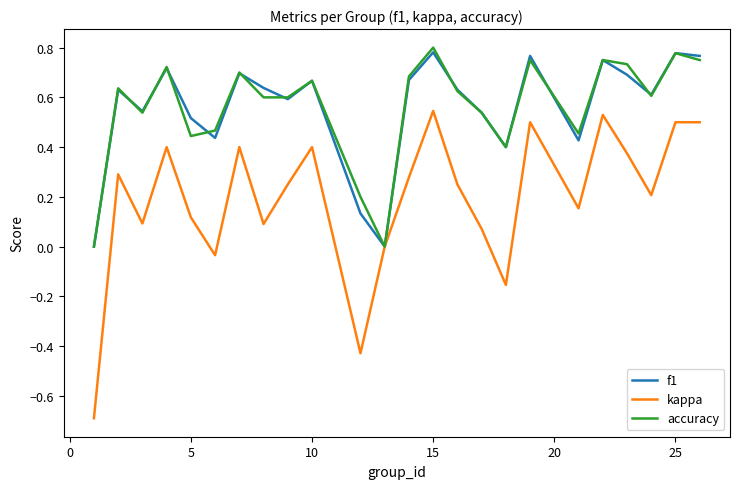

What are all the series names shown in the legend?

f1, kappa, accuracy